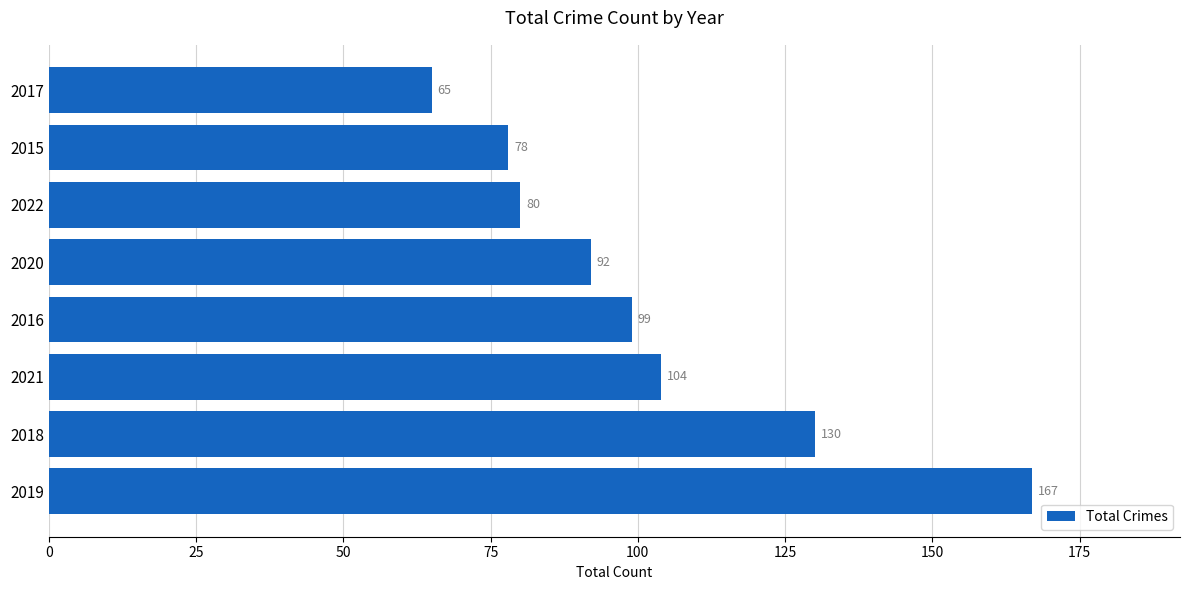

What is the sum of the values at 2015 and 2017?

143